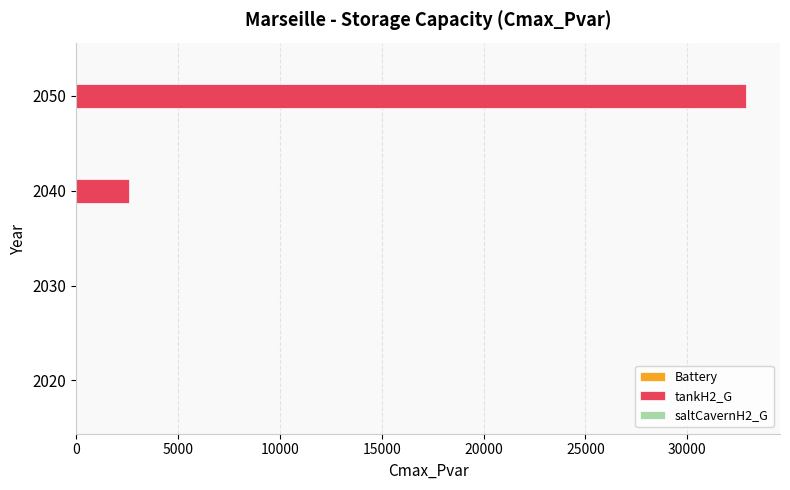

What is the sum of the values at 2040 and 2020?

2578.6